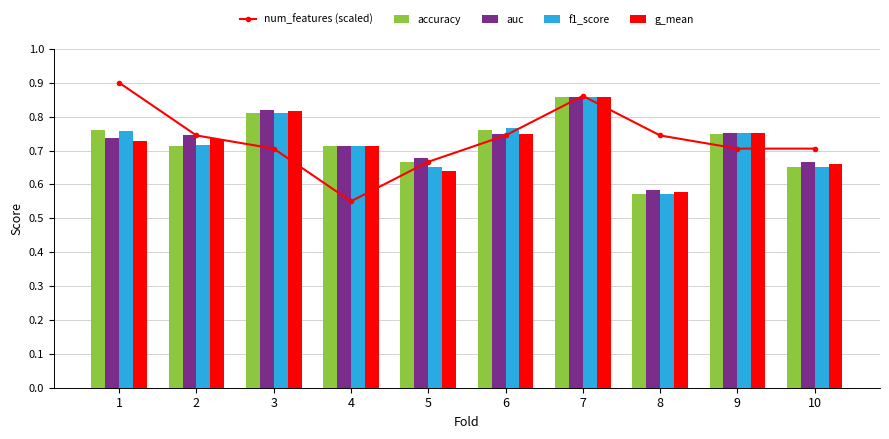

At which label does g_mean reach its peak?

7